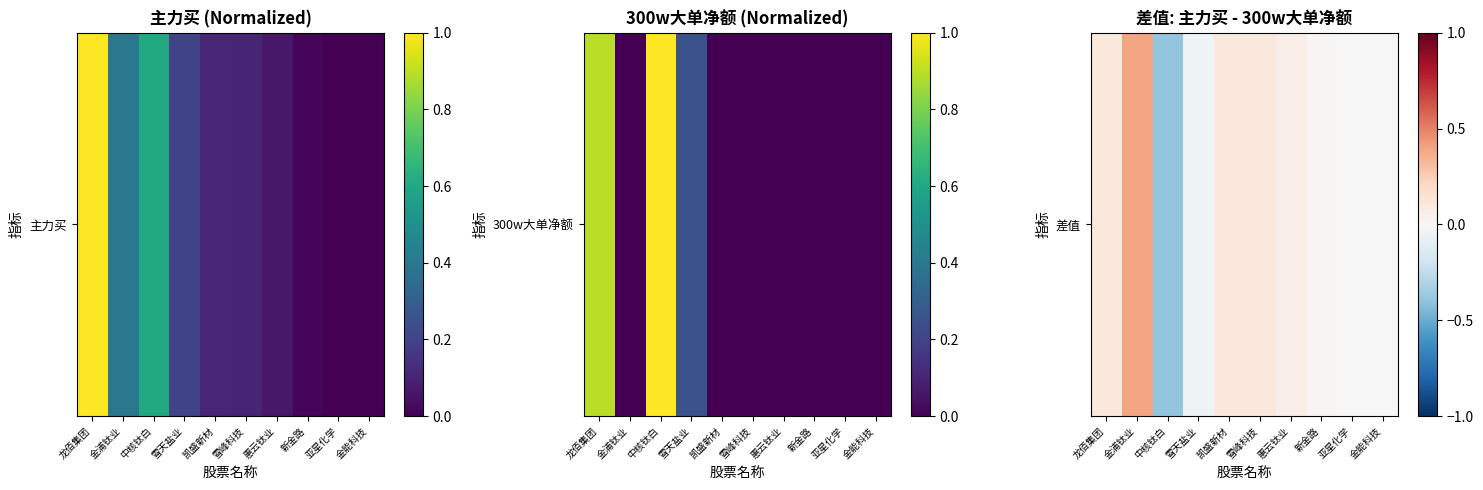

Is it true that the value at 龙佰集团 is 0.1?

True